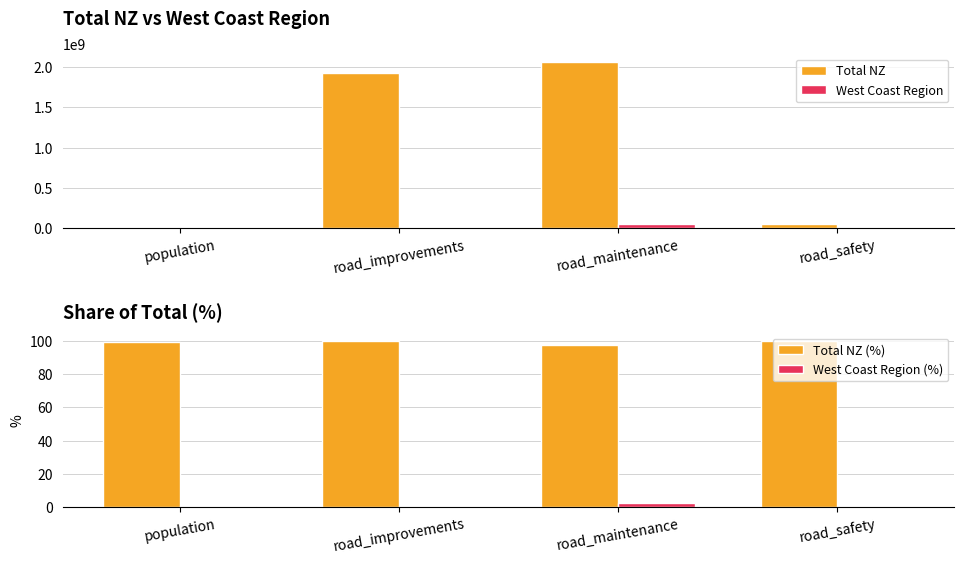

The West Coast Region (%) series shows 0.2 at road_improvements. True or false?

False